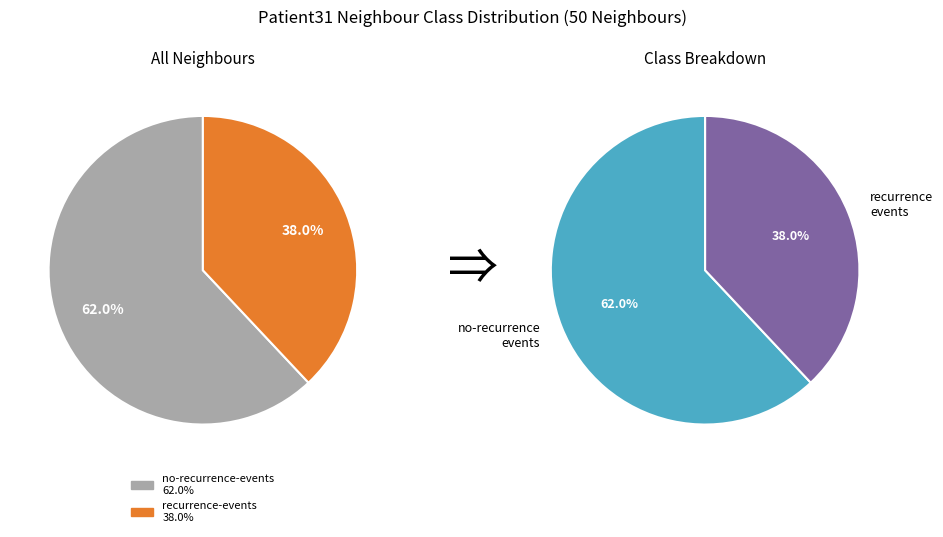

What is the majority slice?

CL-no-recurrence-events